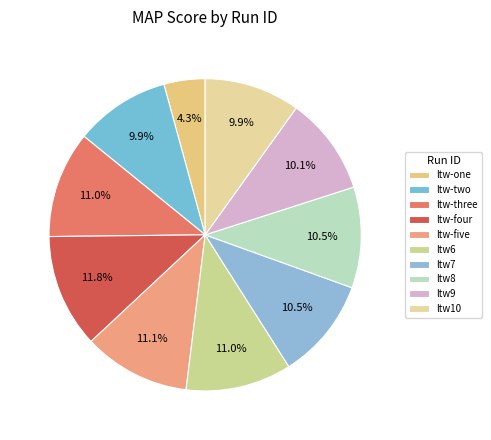

How many slices are in this pie chart?

10